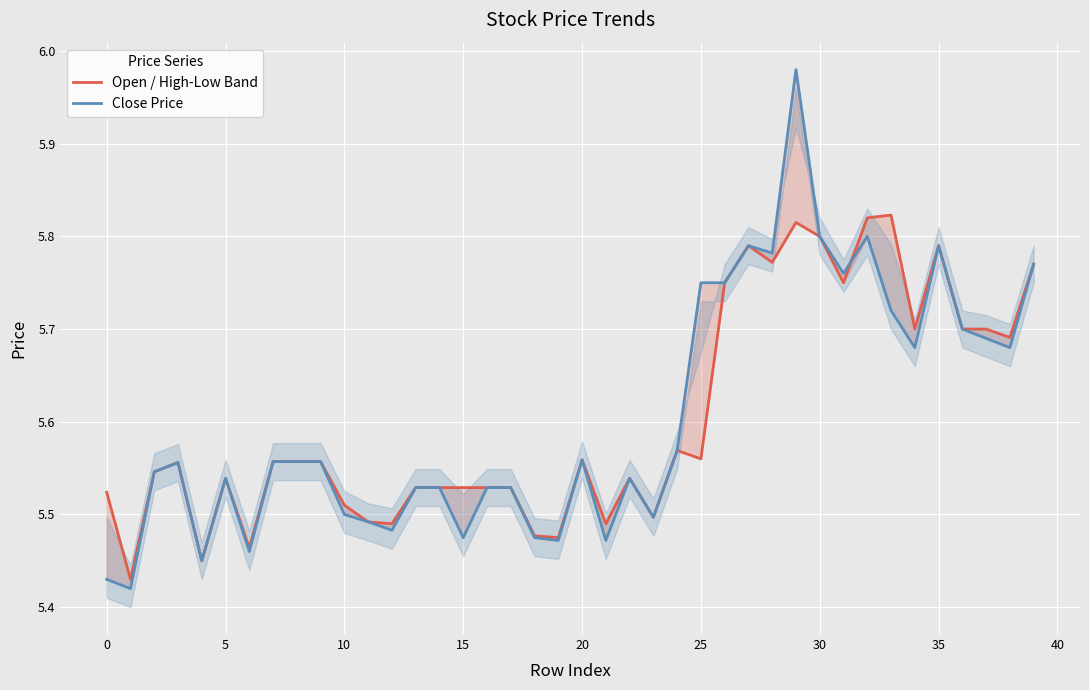

What is the sum of the Close Price values at 26 and 30?

11.6